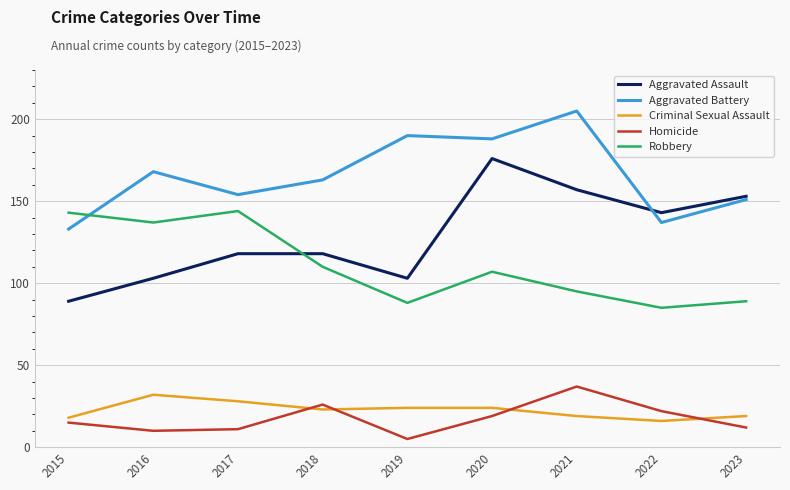

What is the sum of all Aggravated Assault values?

1160